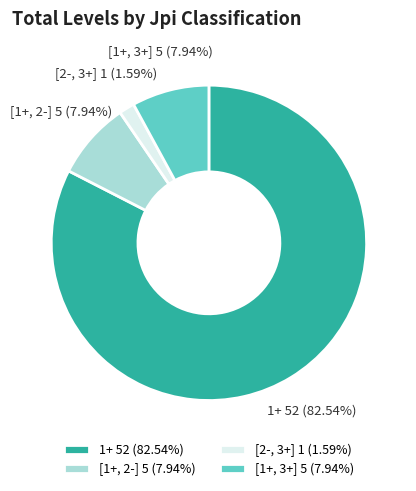

Which has a higher value, [2-, 3+] 1 (1.59%) or 1+ 52 (82.54%)?

1+ 52 (82.54%)